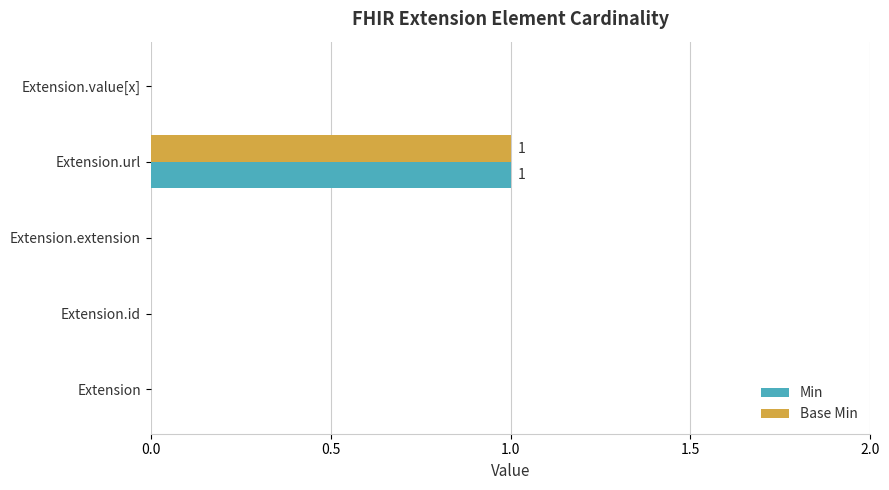

At which label does Base Min reach its peak?

Extension.url